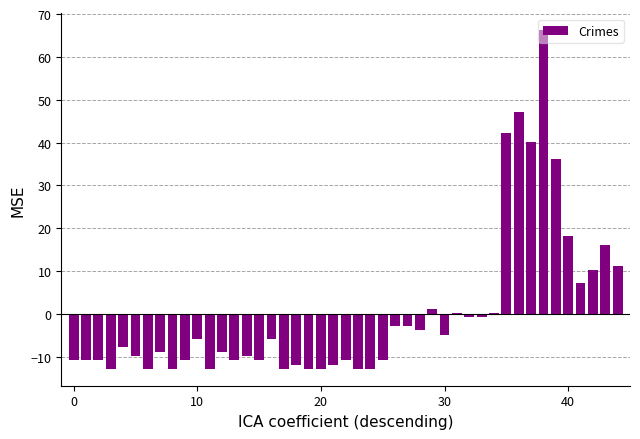

What is the greatest value displayed?

66.2